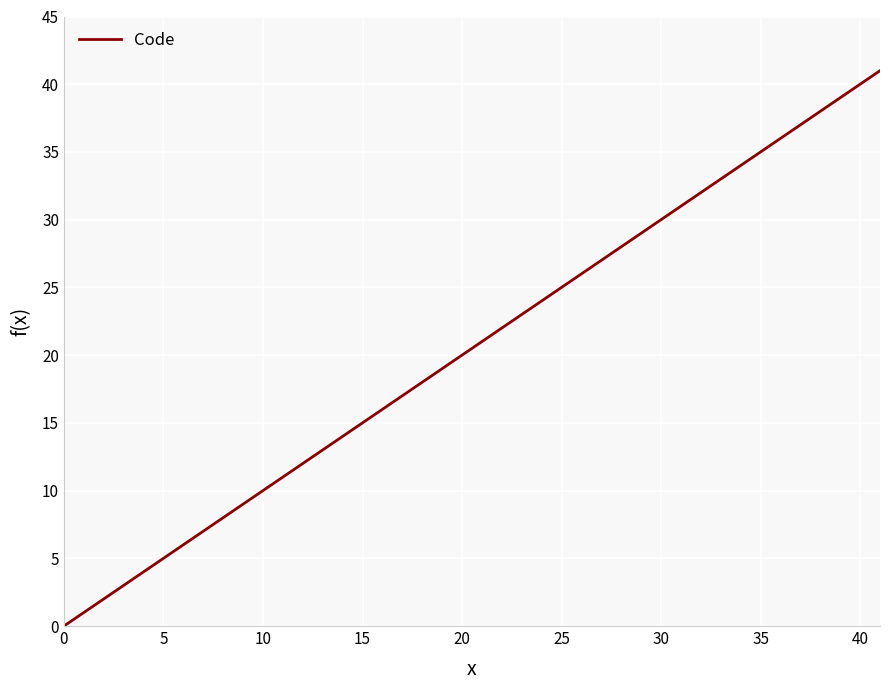

True or false: the data has more than 0 interior local peaks.

False